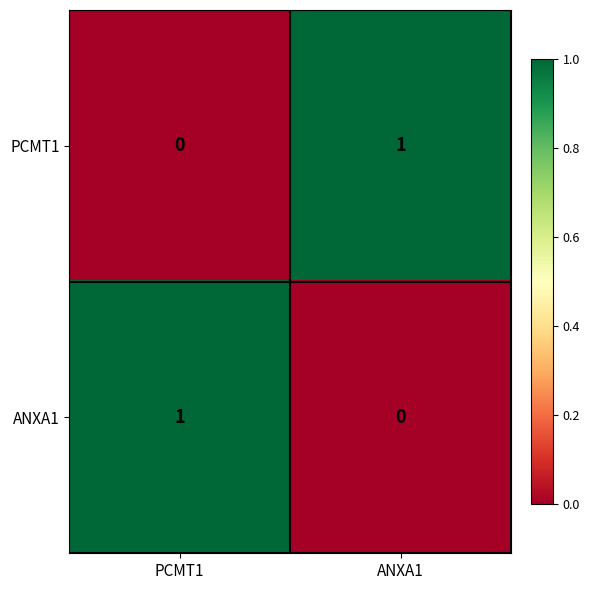

Rank the categories by PCMT1 value from lowest to highest.

PCMT1, ANXA1